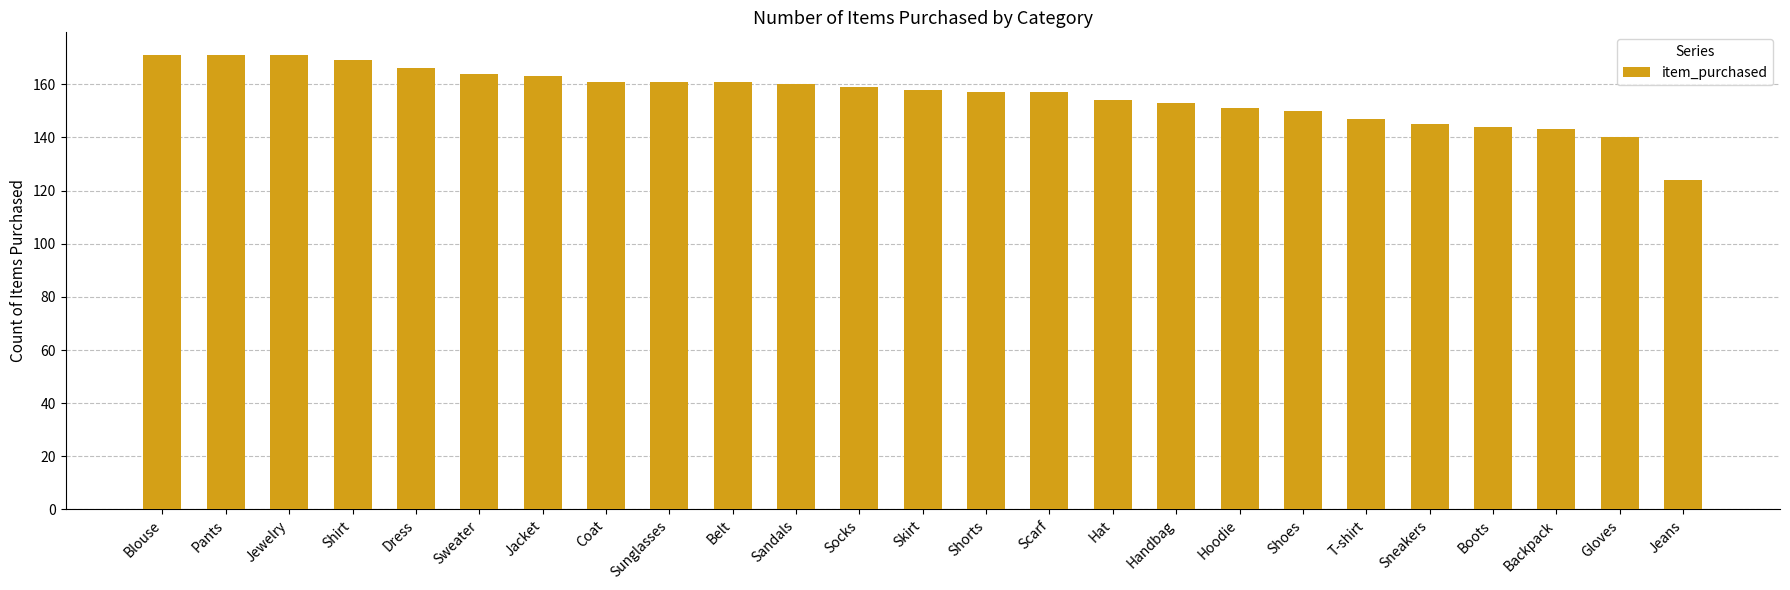

Does the chart contain any negative values?

No